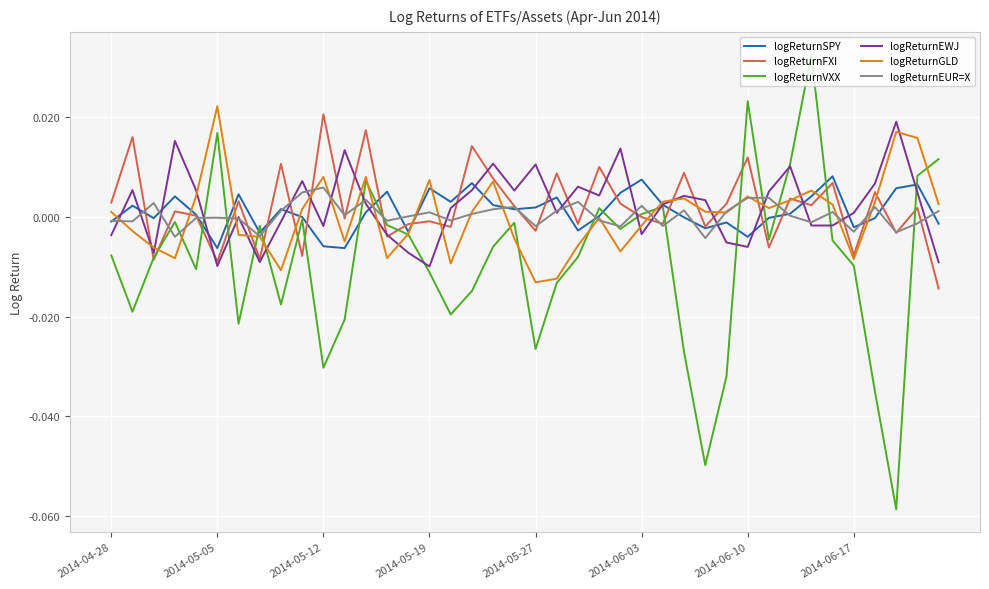

Which series has the widest spread of values?

logReturnVXX